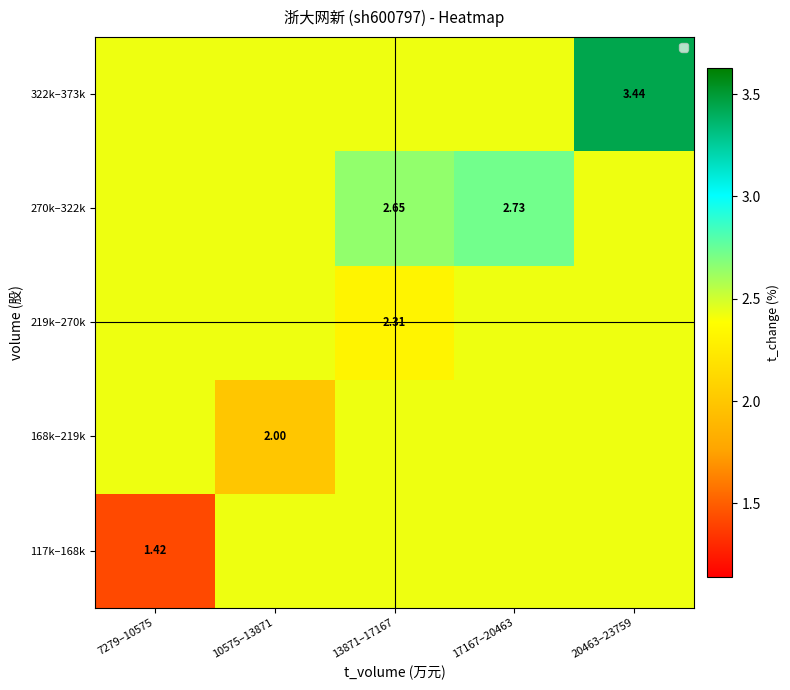

What is the total value across all series at 20463–23759?

13.1